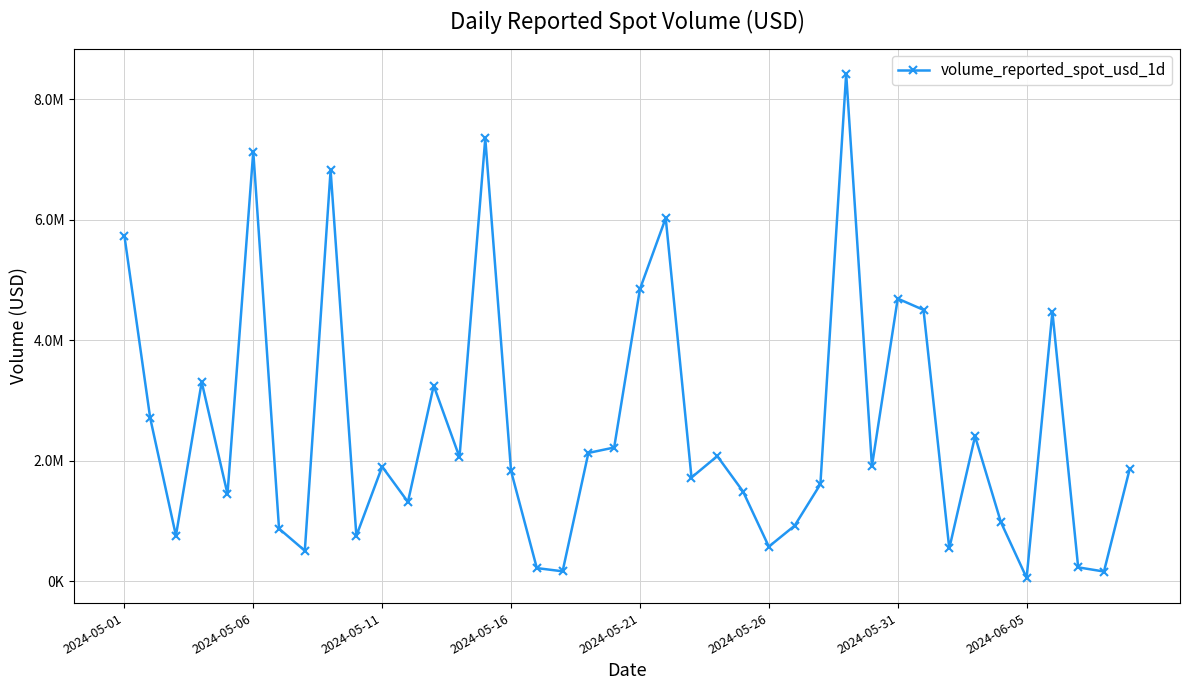

What is the average value?

2551054.8